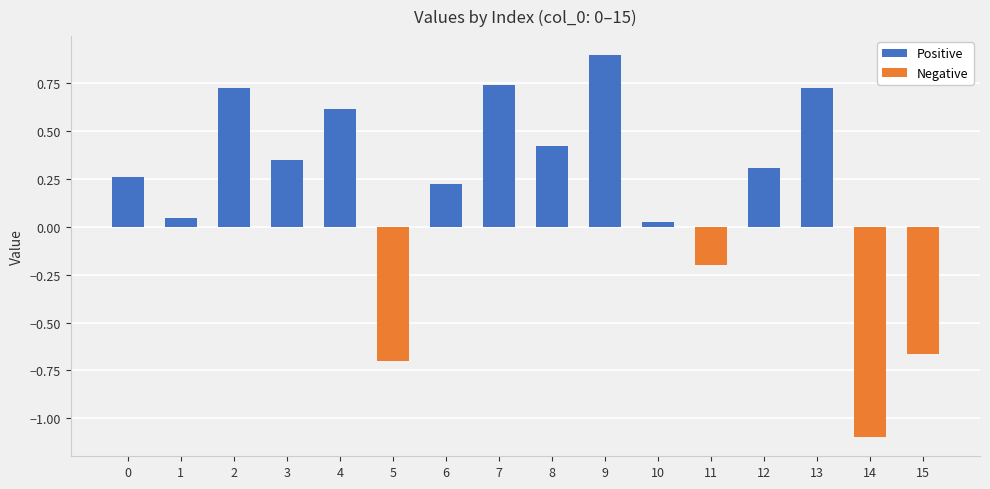

How many categories are shown in the chart?

16